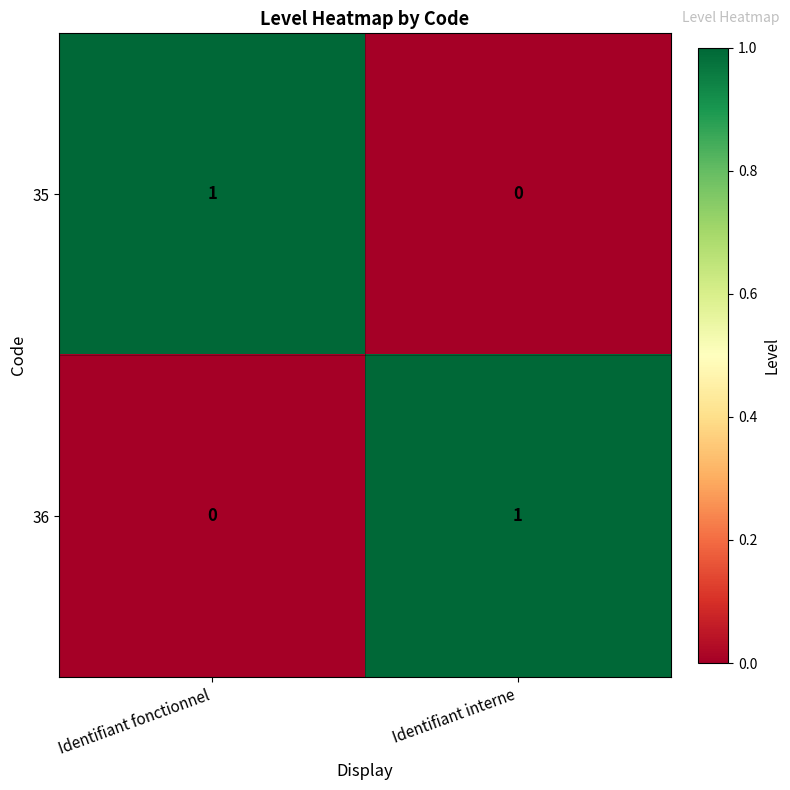

Is the value of 36 at Identifiant interne greater than the value of 35 at Identifiant interne?

Yes